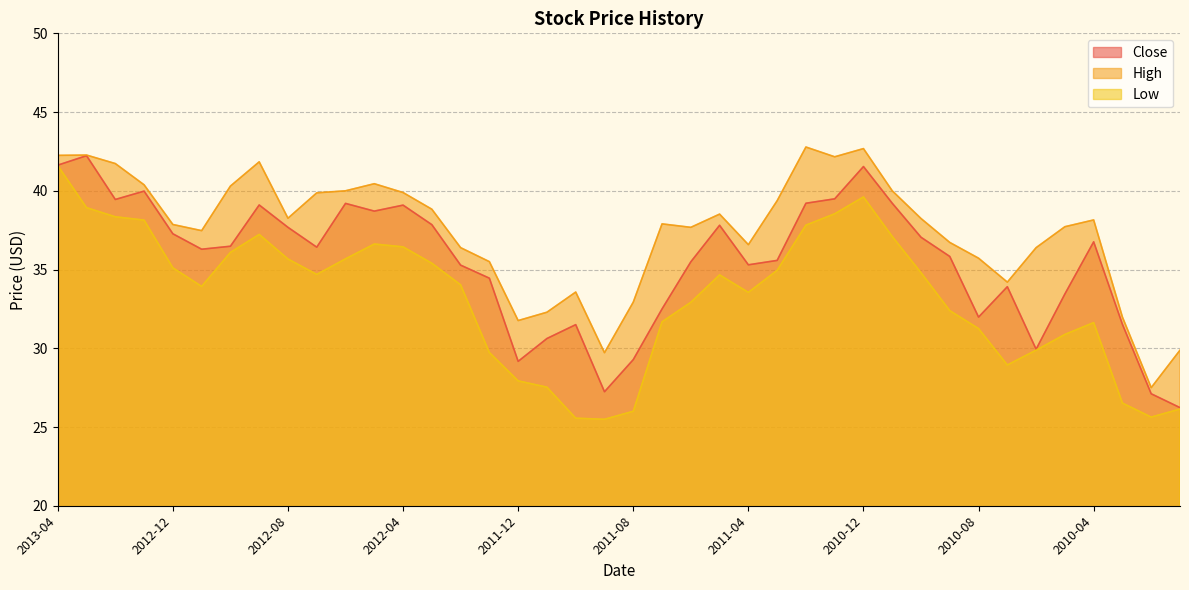

What is the label of the 26th point from the right?

2012-02